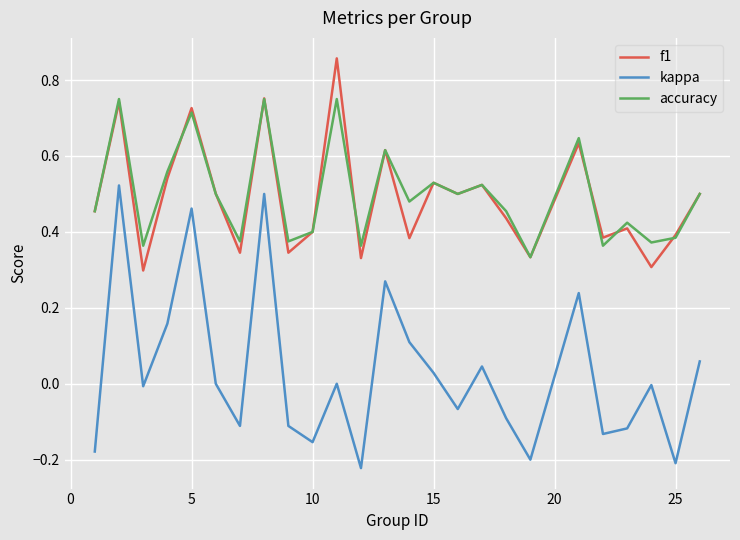

Which series has the widest spread of values?

kappa